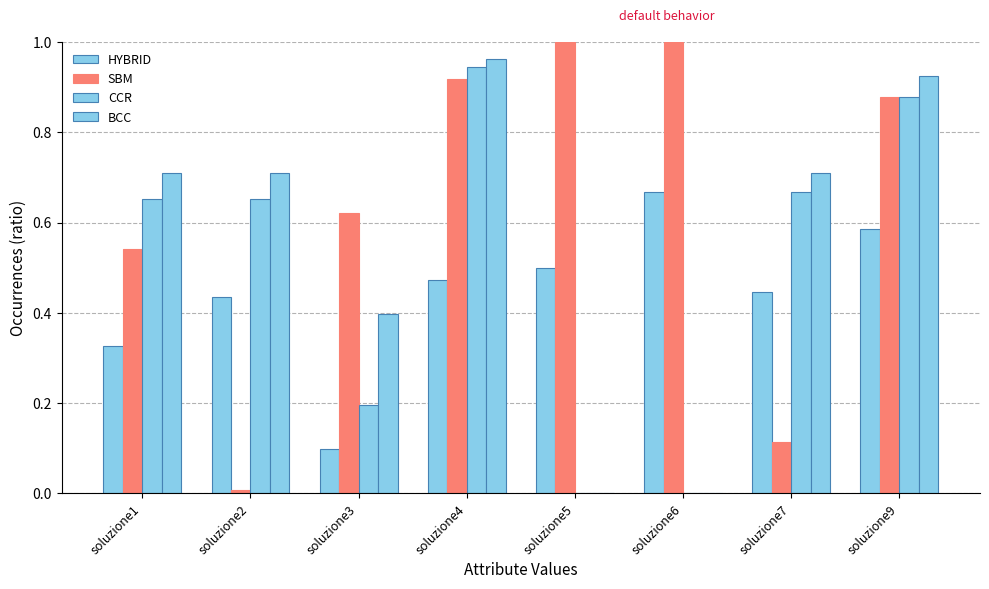

How many HYBRID values are between 0 and 1?

8